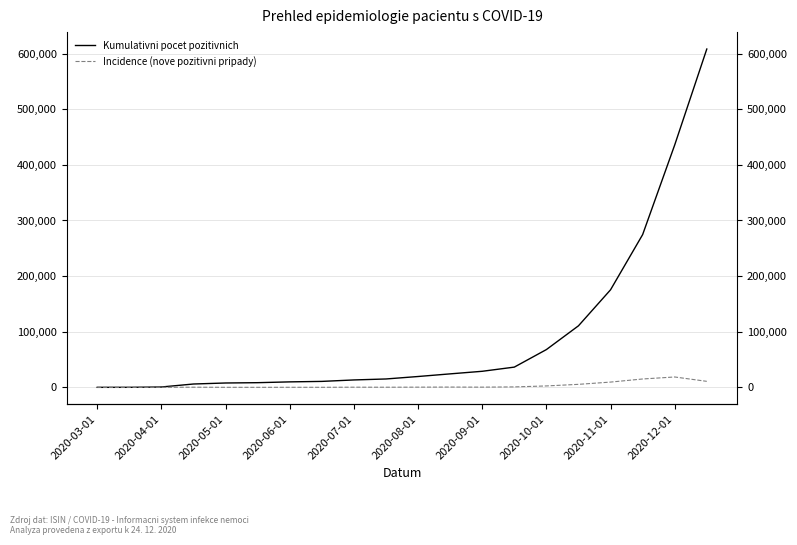

What is the smallest value displayed?

1